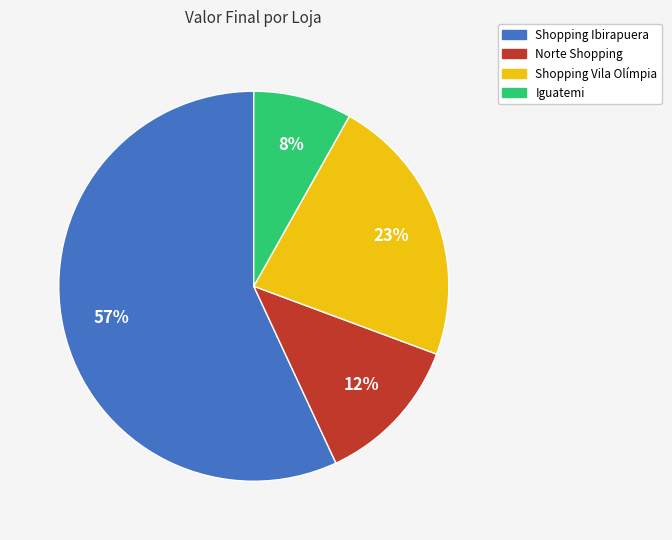

Does any single category account for the majority?

Yes